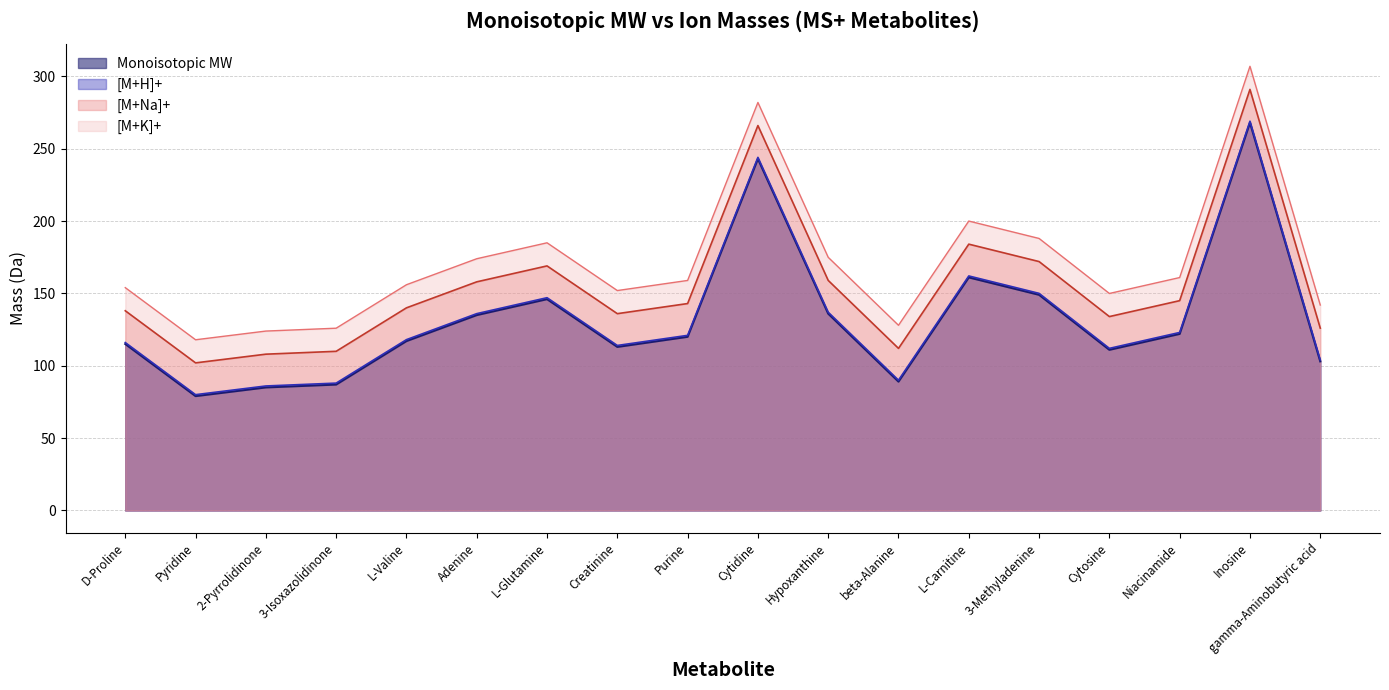

Does the chart have visible grid lines?

Yes